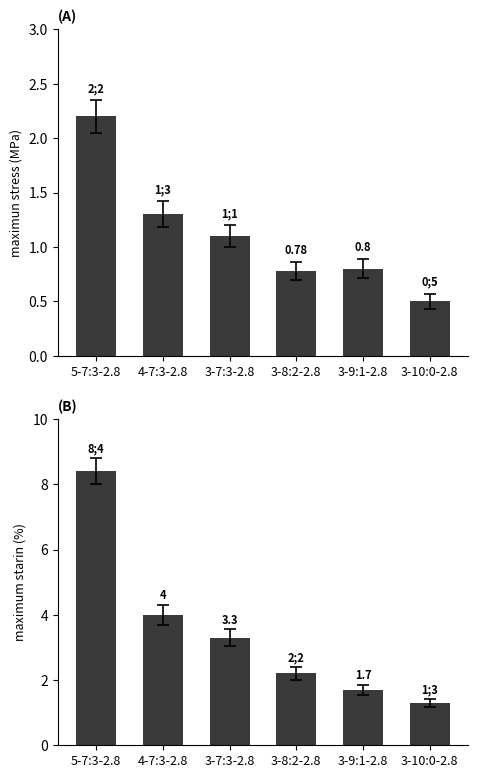

Rank the series by their average value, from highest to lowest.

maximum strain, maximum stress